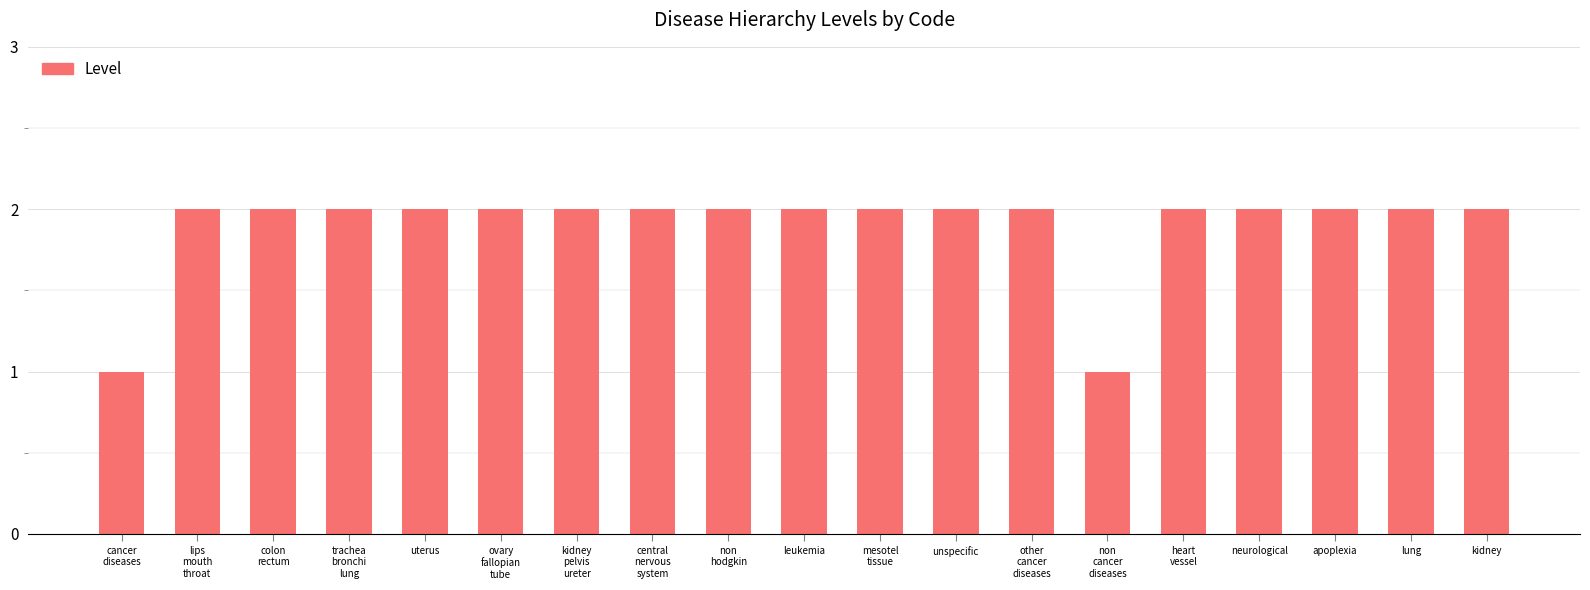

What is the sum of the values at kidney and leukemia?

4